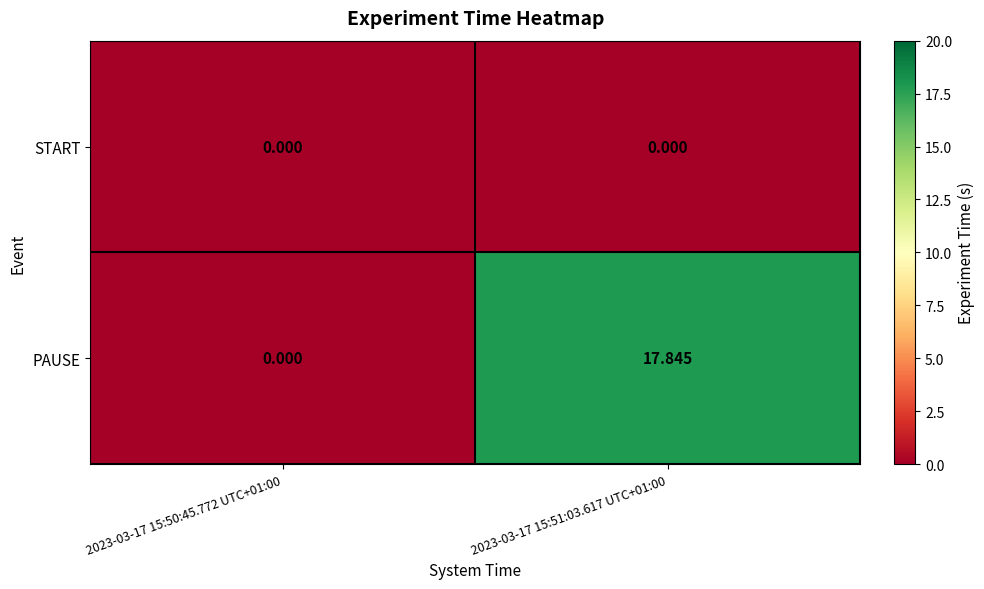

How many series are shown in this chart?

2